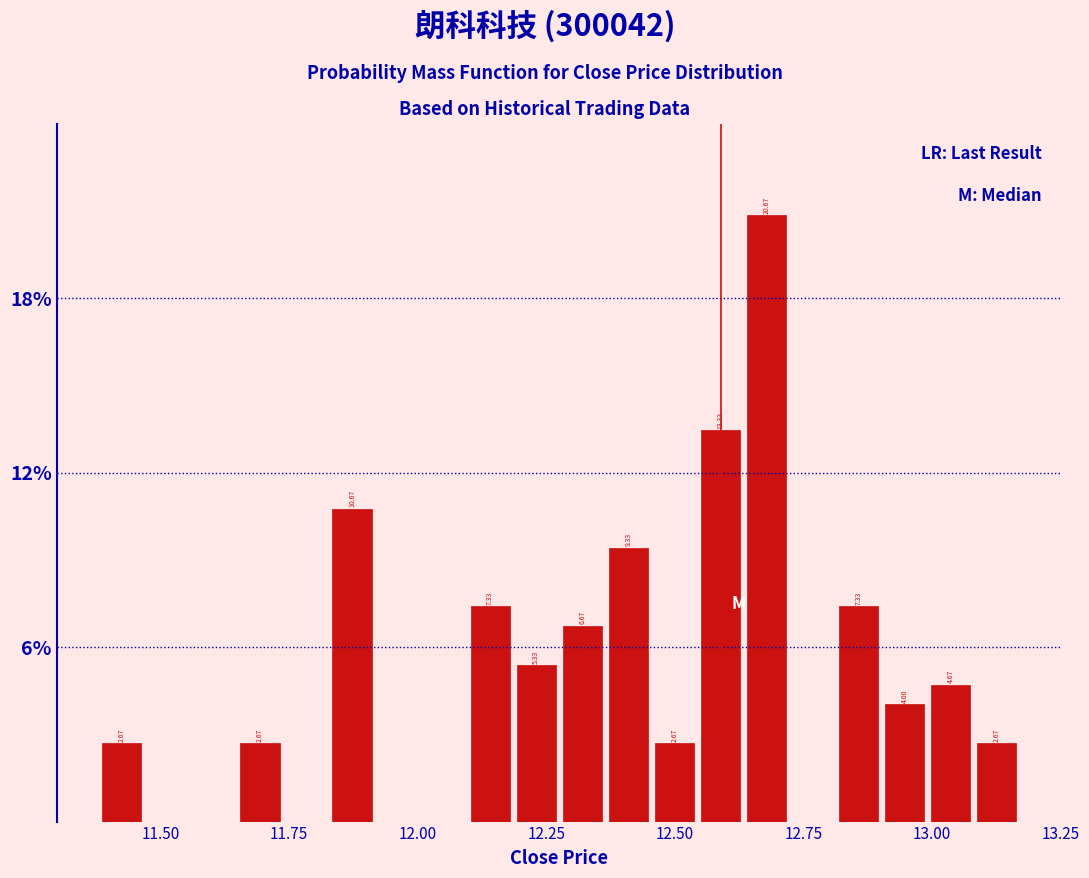

Read against the x-axis, roughly where is the centre of the tallest bar?

12.70